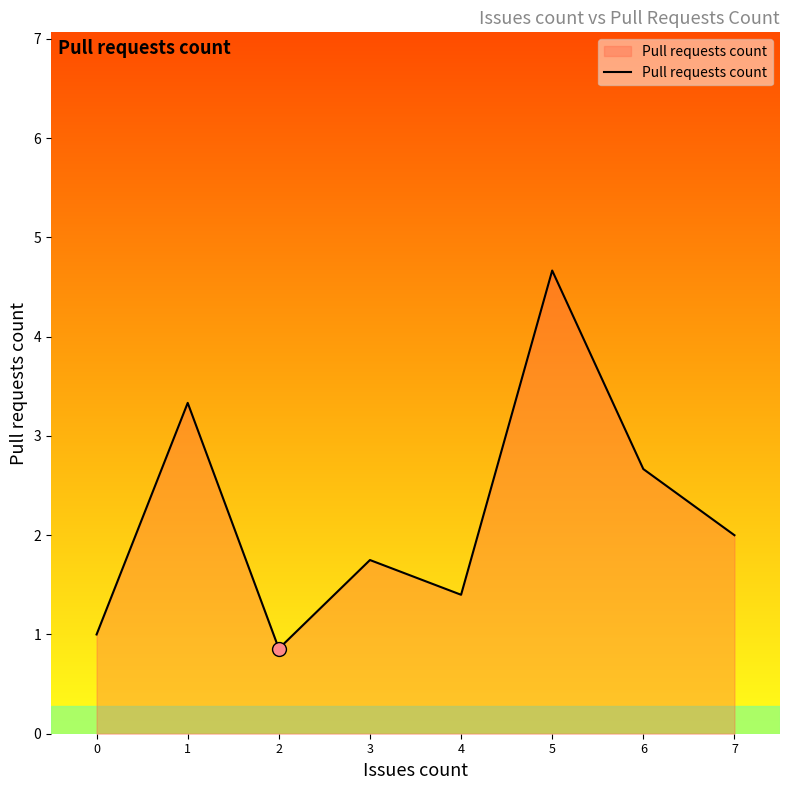

Where does the data first go above 2?

1